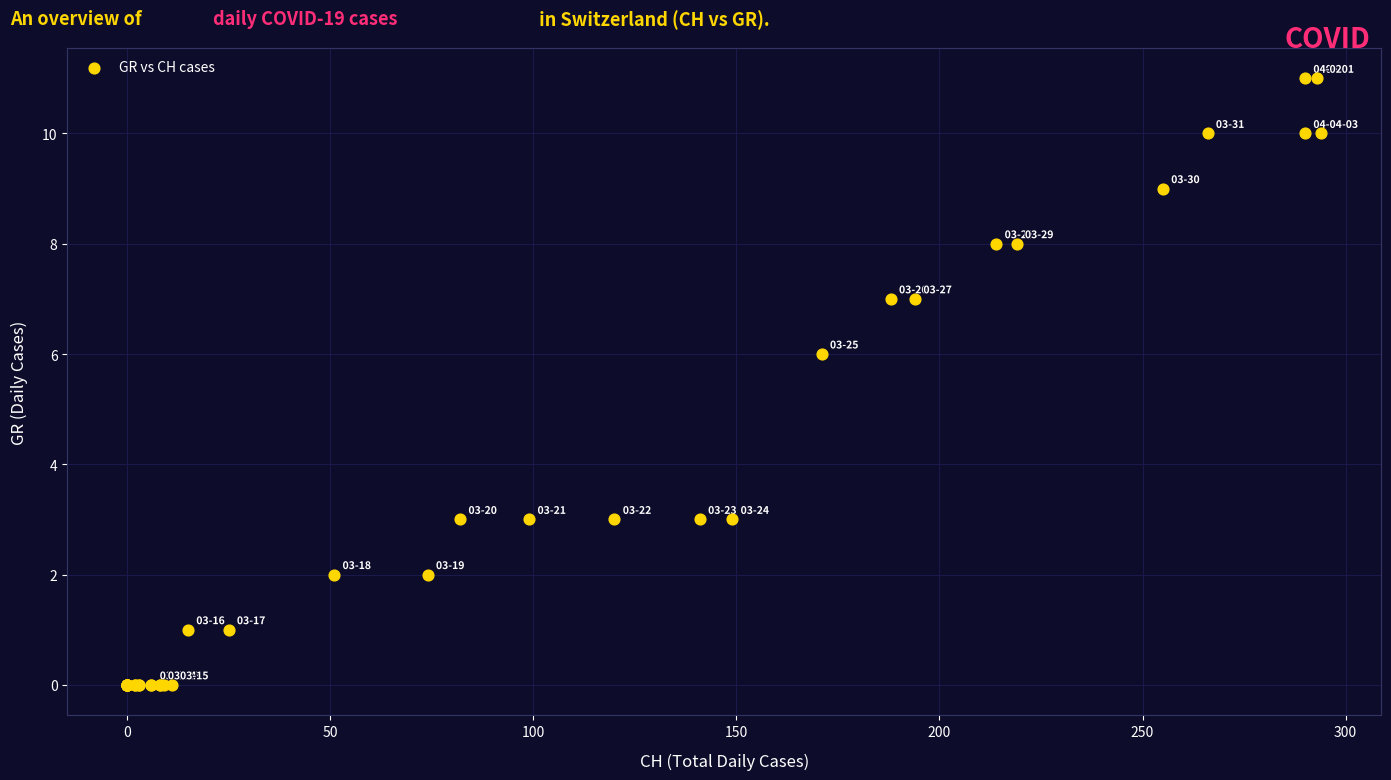

What Y value in the scatter plot is closest to 5?

6